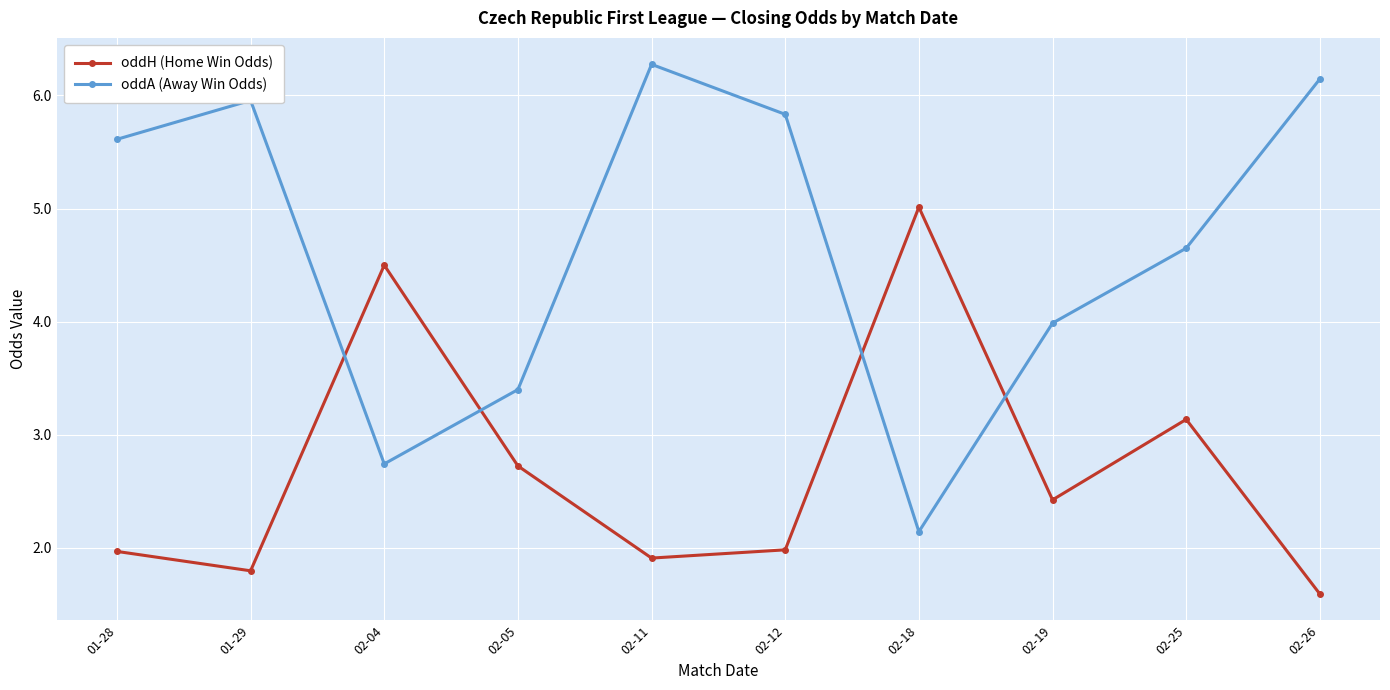

What are all the series names shown in the legend?

oddH (Home Win Odds), oddA (Away Win Odds)